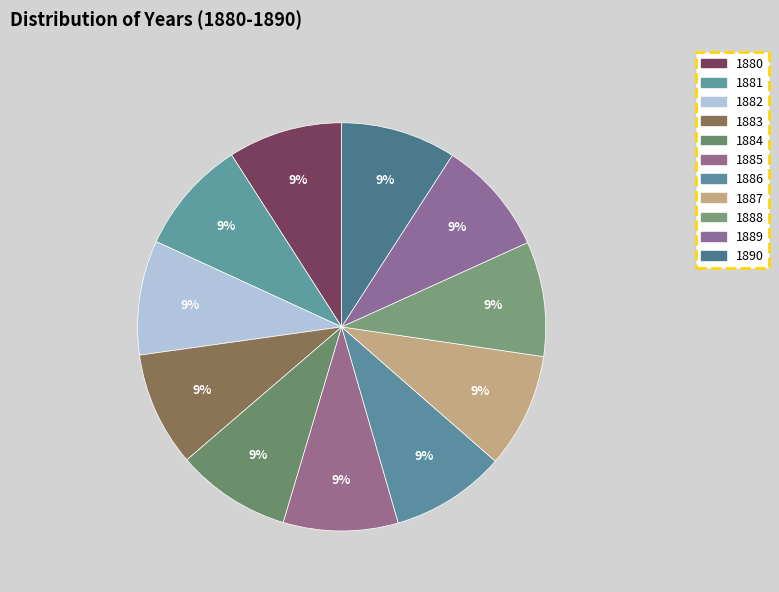

Does 1888 represent more than half of the total?

No